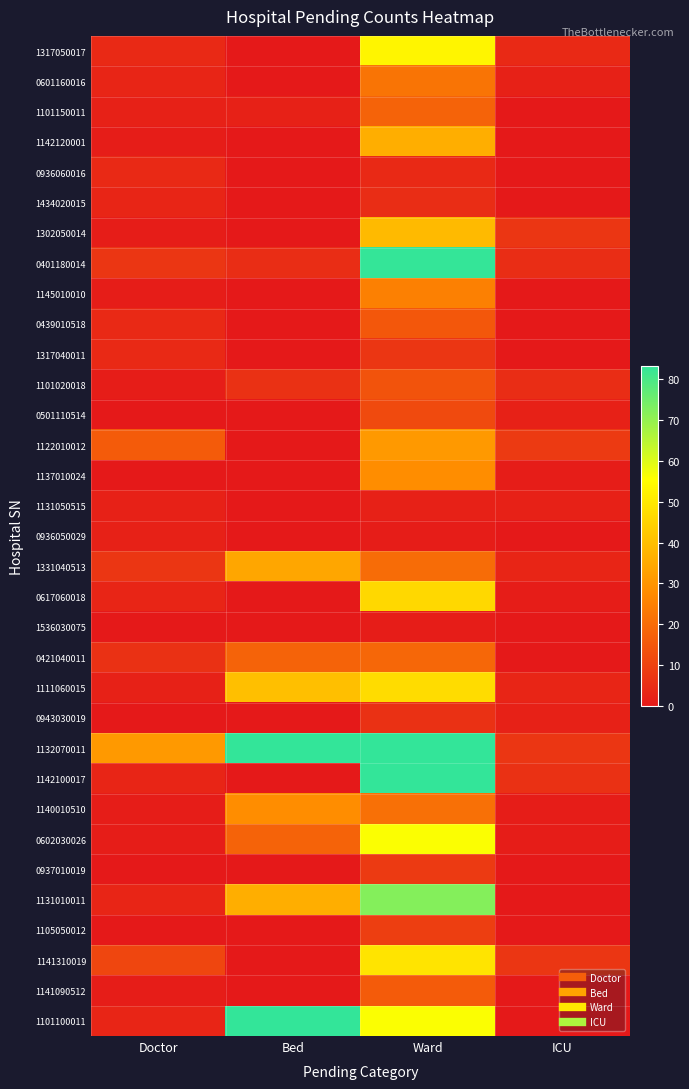

Reading left to right, list all the values displayed in this chart.

1317050017: Doctor=4	Bed=0	Ward=53	ICU=4
0601160016: Doctor=3	Bed=0	Ward=22	ICU=2
1101150011: Doctor=2	Bed=2	Ward=18	ICU=0
1142120001: Doctor=1	Bed=0	Ward=36	ICU=0
0936060016: Doctor=4	Bed=0	Ward=4	ICU=0
1434020015: Doctor=3	Bed=0	Ward=5	ICU=0
1302050014: Doctor=1	Bed=0	Ward=39	ICU=7
0401180014: Doctor=7	Bed=5	Ward=83	ICU=5
1145010010: Doctor=1	Bed=0	Ward=25	ICU=0
0439010518: Doctor=4	Bed=0	Ward=15	ICU=0
1317040011: Doctor=4	Bed=0	Ward=7	ICU=0
1101020018: Doctor=1	Bed=6	Ward=14	ICU=5
0501110514: Doctor=0	Bed=0	Ward=12	ICU=2
1122010012: Doctor=16	Bed=0	Ward=31	ICU=8
1137010024: Doctor=0	Bed=0	Ward=28	ICU=1
1131050515: Doctor=2	Bed=0	Ward=2	ICU=2
0936050029: Doctor=2	Bed=0	Ward=1	ICU=0
1331040513: Doctor=7	Bed=34	Ward=20	ICU=3
0617060018: Doctor=3	Bed=0	Ward=46	ICU=1
1536030075: Doctor=0	Bed=0	Ward=1	ICU=0
0421040011: Doctor=6	Bed=18	Ward=19	ICU=0
1111060015: Doctor=2	Bed=40	Ward=47	ICU=3
0943030019: Doctor=0	Bed=0	Ward=6	ICU=2
1132070011: Doctor=31	Bed=89	Ward=152	ICU=7
1142100017: Doctor=3	Bed=0	Ward=102	ICU=6
1140010510: Doctor=1	Bed=28	Ward=21	ICU=1
0602030026: Doctor=1	Bed=18	Ward=56	ICU=1
0937010019: Doctor=0	Bed=0	Ward=8	ICU=0
1131010011: Doctor=3	Bed=36	Ward=72	ICU=0
1105050012: Doctor=0	Bed=0	Ward=9	ICU=0
1141310019: Doctor=11	Bed=0	Ward=49	ICU=7
1141090512: Doctor=1	Bed=0	Ward=16	ICU=0
1101100011: Doctor=3	Bed=86	Ward=56	ICU=0